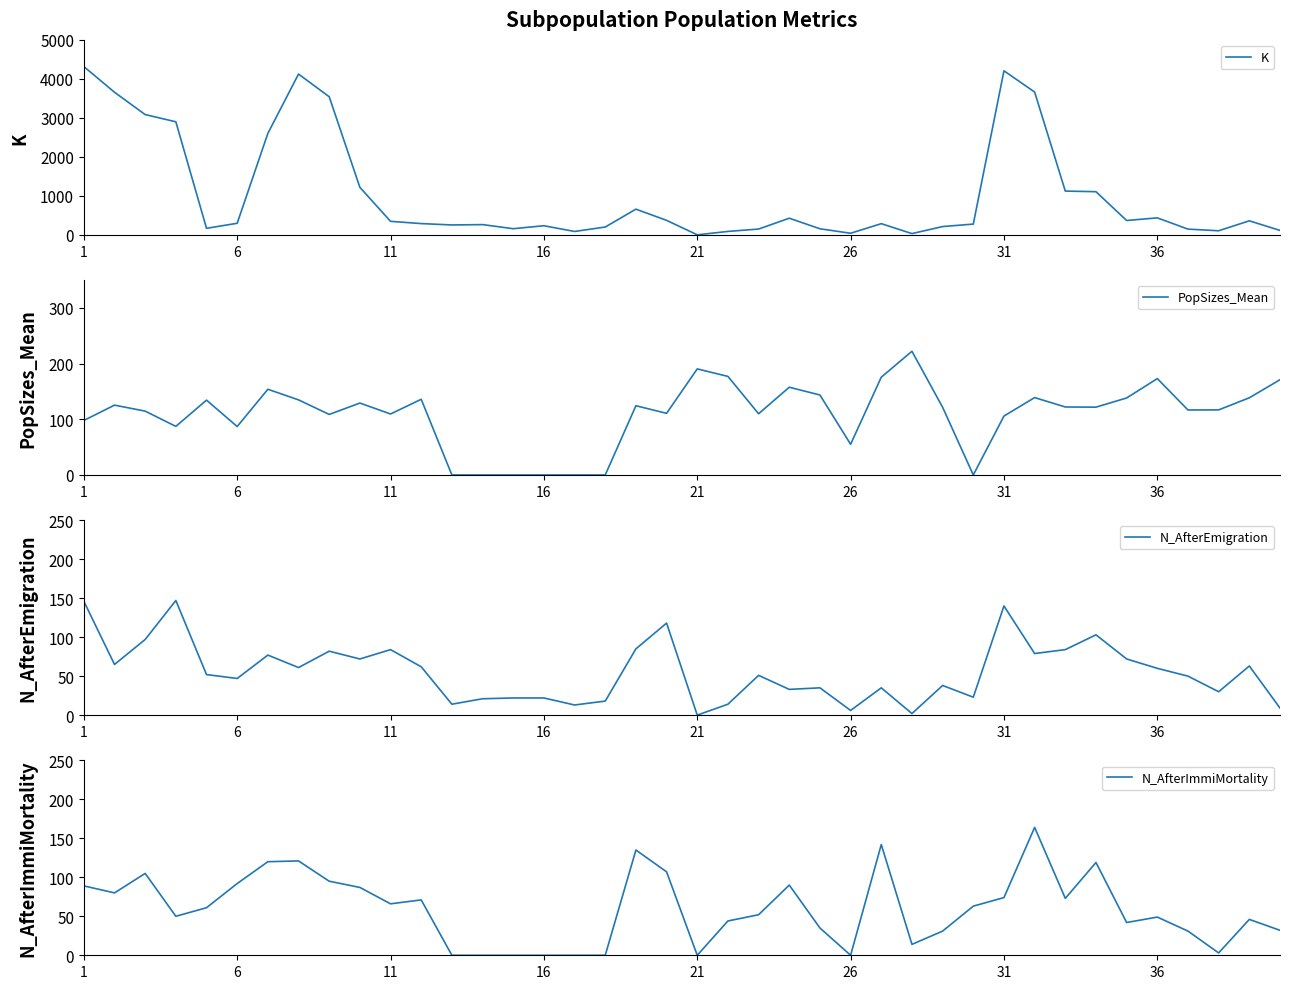

Reading left to right, list all the values displayed in this chart.

K: 4316.0	3657.0	3084.0	2899.0	167.0	296.0	2602.0	4123.0	3542.0	1218.0	346.0	288.0	253.0	262.0	157.0	233.0	86.0	200.0	658.0	371.0	0.0	87.0	148.0	426.0	155.0	40.0	286.0	31.0	212.0	275.0	4207.0	3662.0	1122.0	1106.0	367.0	435.0	146.0	104.0	359.0	113.0
PopSizes_Mean: 97.9	125.4	114.6	87.3	134.4	87.0	153.9	134.8	108.7	129.1	109.5	135.9	0.0	0.0	0.0	0.0	0.0	0.0	124.3	110.7	190.4	177.0	109.9	157.6	143.6	55.1	175.6	222.1	121.5	0.0	105.8	138.9	122.1	121.8	138.3	173.0	116.7	116.9	138.6	171.0
N_AfterEmigration: 146.0	65.0	97.0	147.0	52.0	47.0	77.0	61.0	82.0	72.0	84.0	62.0	14.0	21.0	22.0	22.0	13.0	18.0	85.0	118.0	0.0	14.0	51.0	33.0	35.0	6.0	35.0	2.0	38.0	23.0	140.0	79.0	84.0	103.0	72.0	60.0	50.0	30.0	63.0	9.0
N_AfterImmiMortality: 89.0	80.0	105.0	50.0	61.0	92.0	120.0	121.0	95.0	87.0	66.0	71.0	0.0	0.0	0.0	0.0	0.0	0.0	135.0	107.0	0.0	44.0	52.0	90.0	35.0	0.0	142.0	14.0	31.0	63.0	74.0	164.0	73.0	119.0	42.0	49.0	31.0	3.0	46.0	32.0